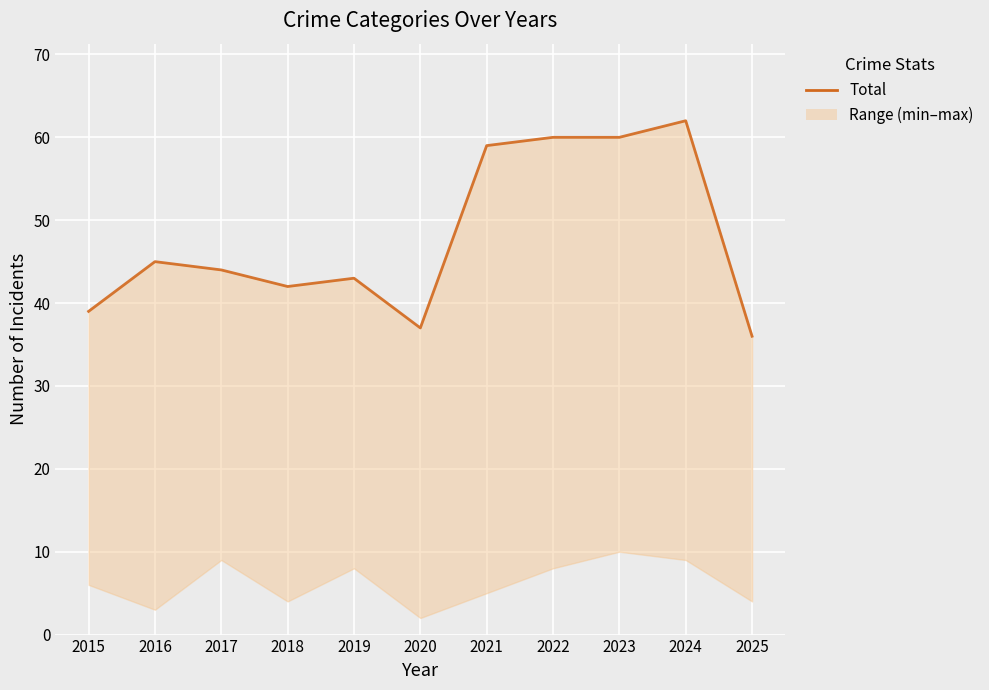

Reading left to right, transcribe all the data shown in this chart.

2015=39	2016=45	2017=44	2018=42	2019=43	2020=37	2021=59	2022=60	2023=60	2024=62	2025=36